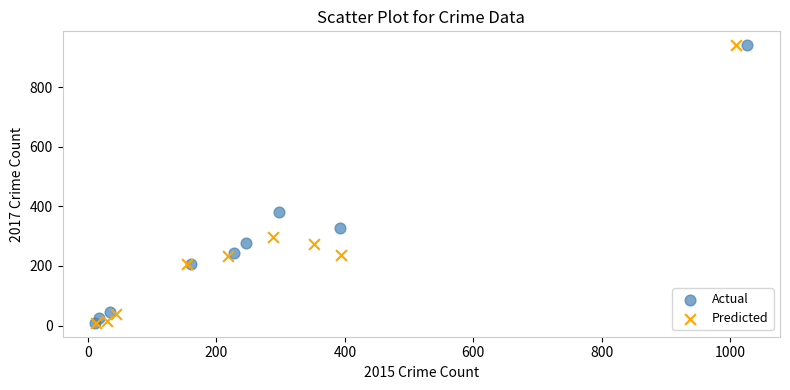

What are all the series names shown in the legend?

Actual, Predicted